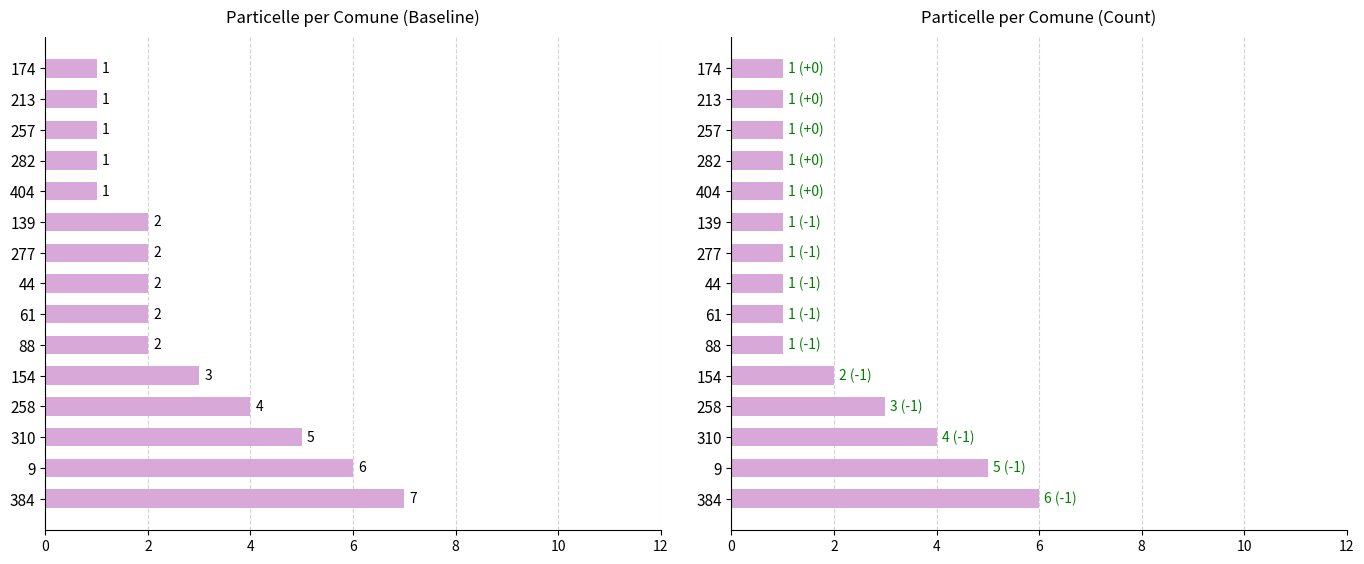

Are the bars grouped side by side (vs. stacked)?

No